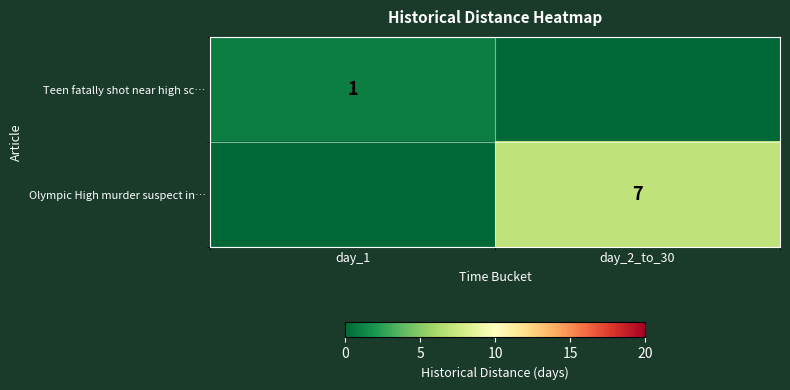

Count the number of categories in the chart.

2